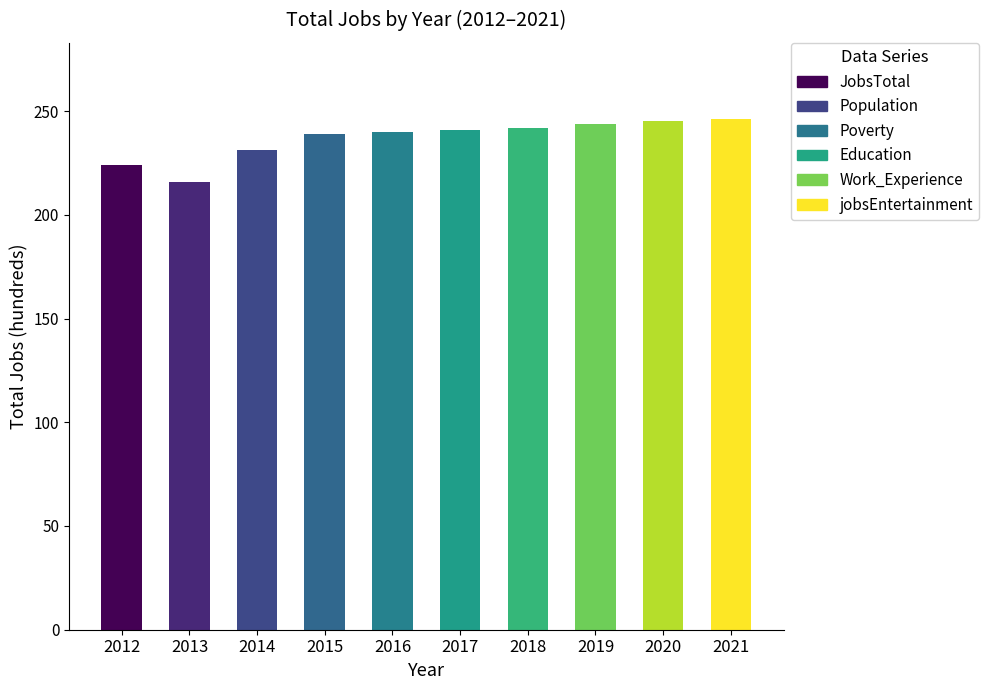

What is the change in value from 2012 to 2015?

+15